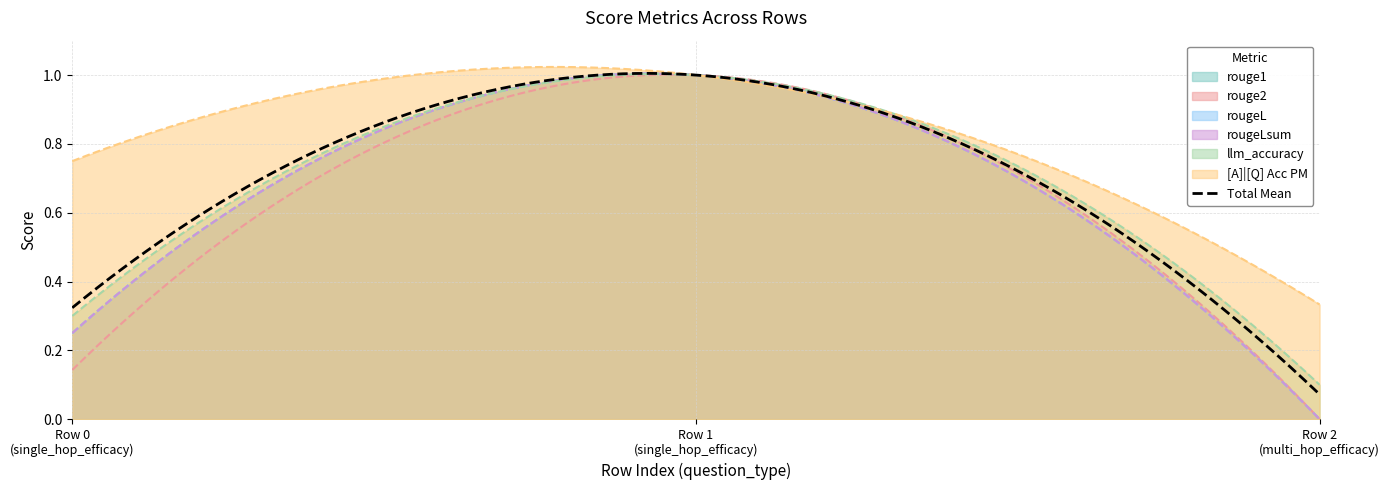

What is the sum of all rougeL values?

1.2